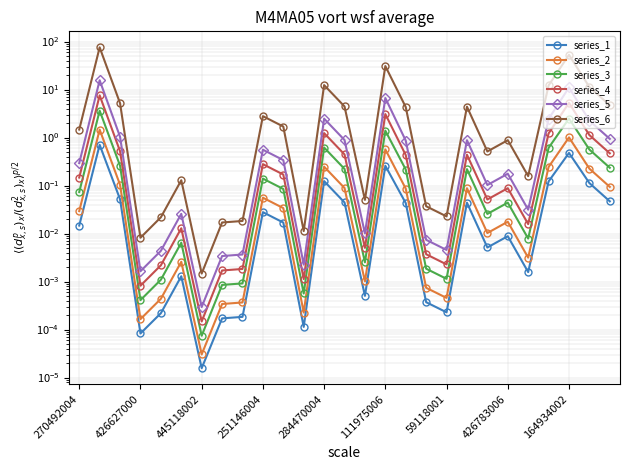

True or false: series_3 and series_6 cross at least once.

False